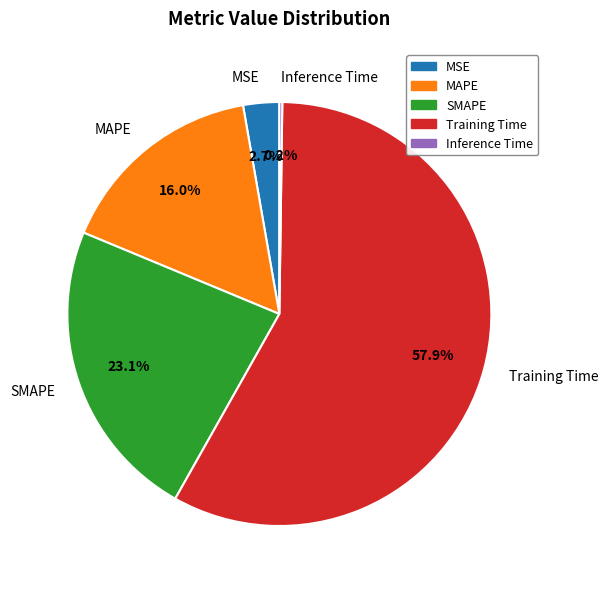

What percentage is the Training Time slice, to the nearest percent?

58%